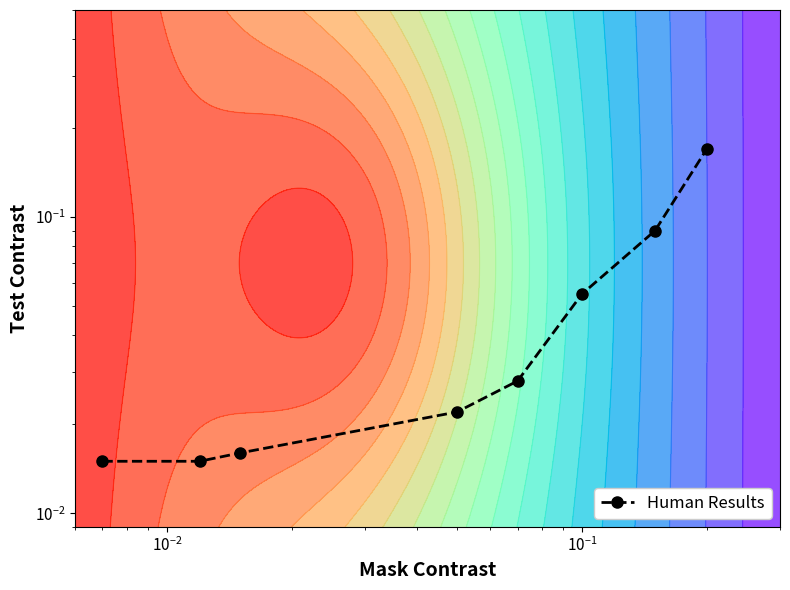

Is it true that the value at $\mathdefault{10^{-3}}$ is 0.0?

False